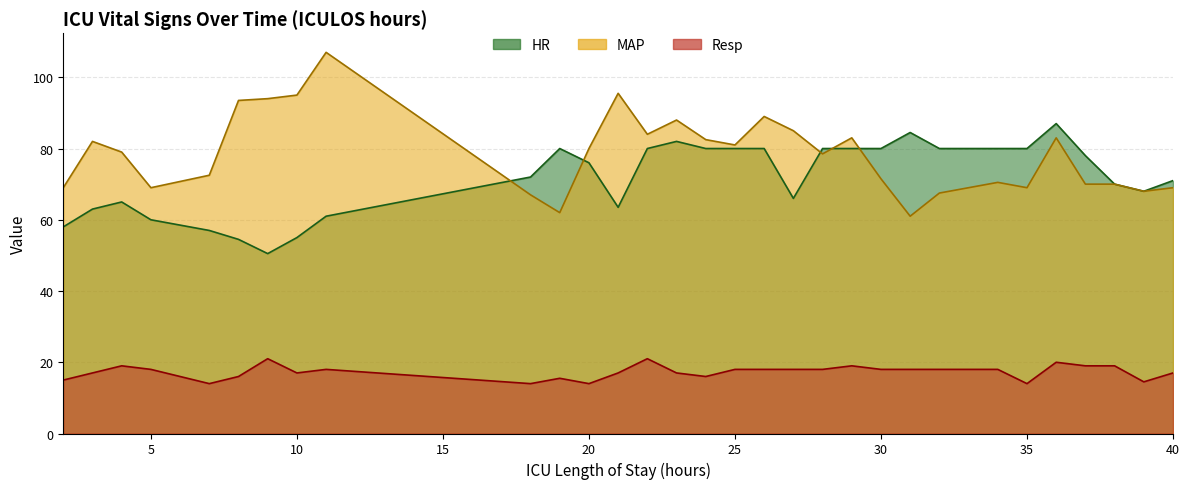

Which series has the widest spread of values?

MAP